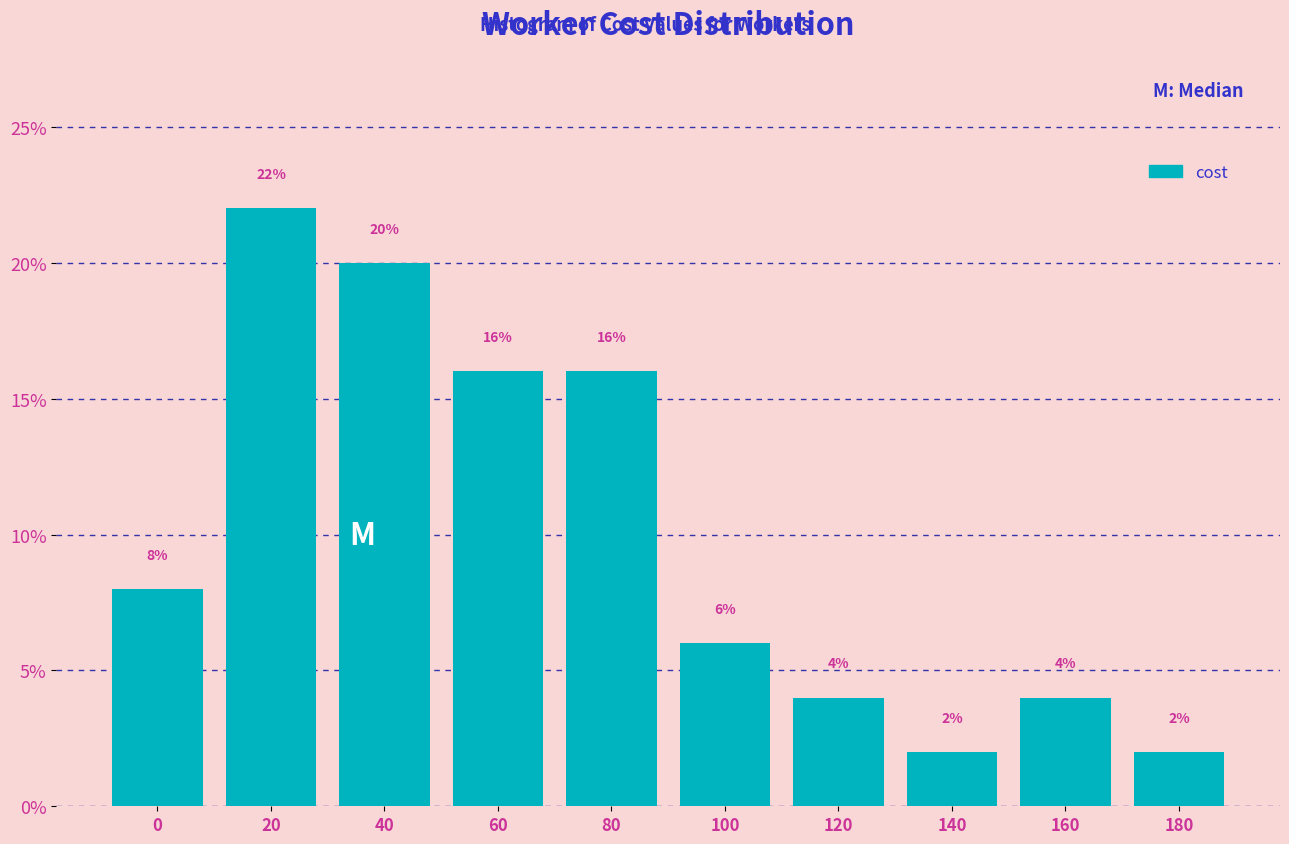

Reading left to right, transcribe all the data shown in this chart.

0=8	20=22	40=20	60=16	80=16	100=6	120=4	140=2	160=4	180=2